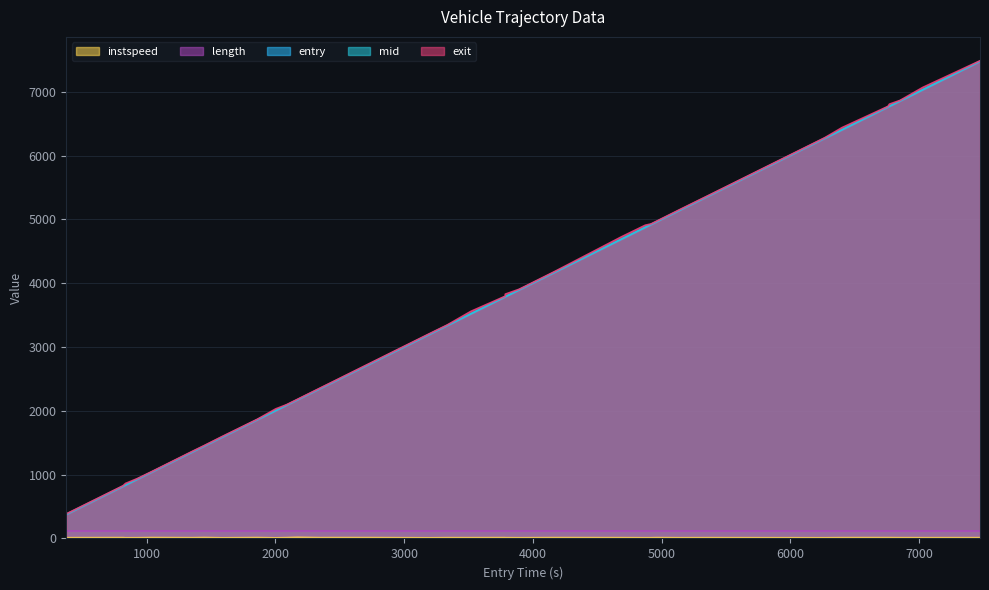

At how many categories does at least one series exceed 1974?

27